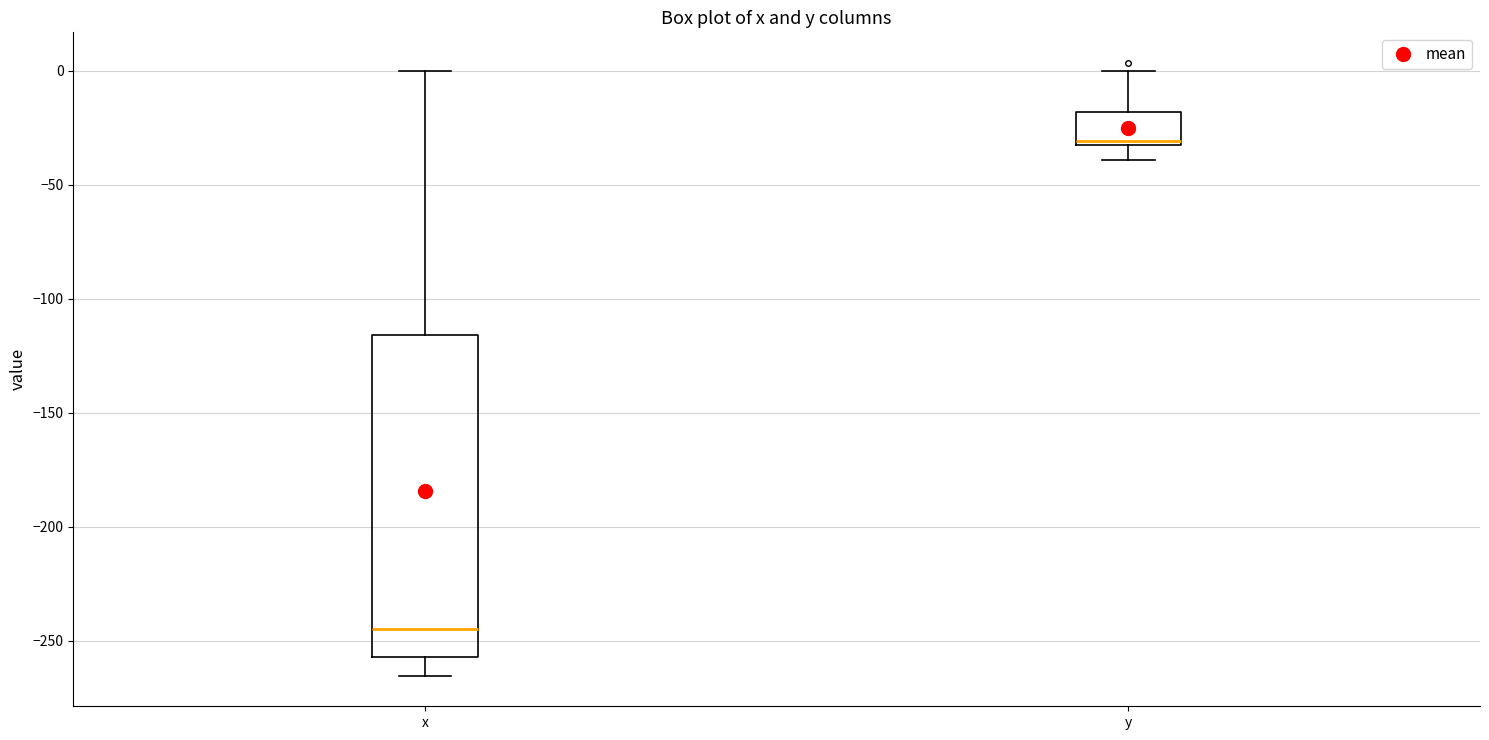

Comparing the boxes themselves (not the whiskers), which one is the tallest?

x